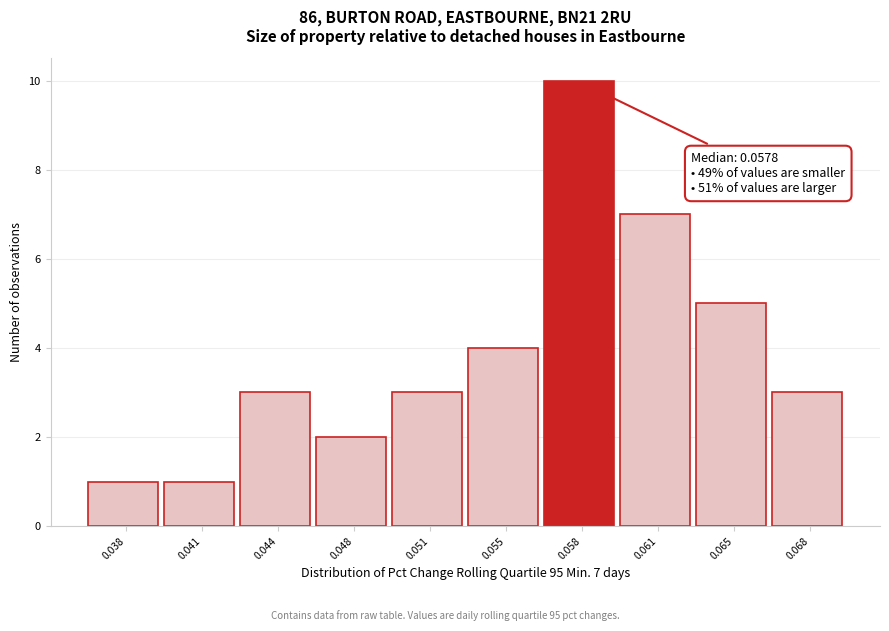

Reading left to right, extract all data points from this chart.

0.038=1	0.041=1	0.044=3	0.048=2	0.051=3	0.055=4	0.058=10	0.061=7	0.065=5	0.068=3